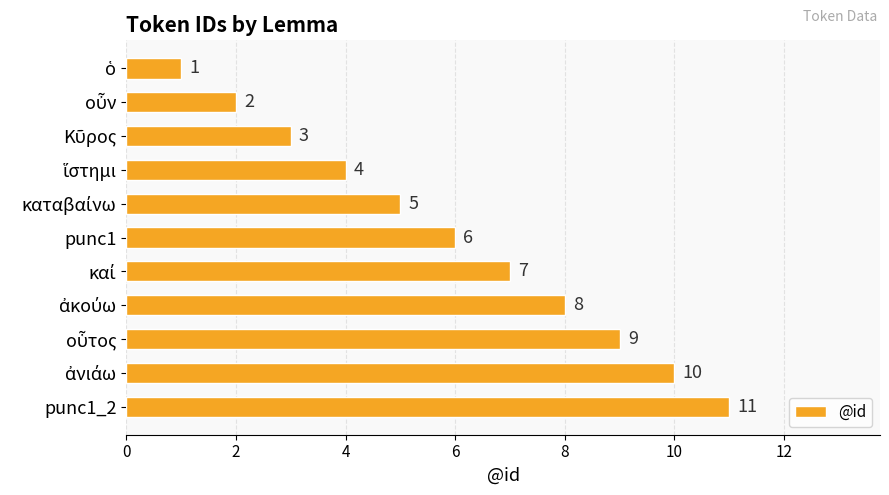

What is the sum of all values?

66